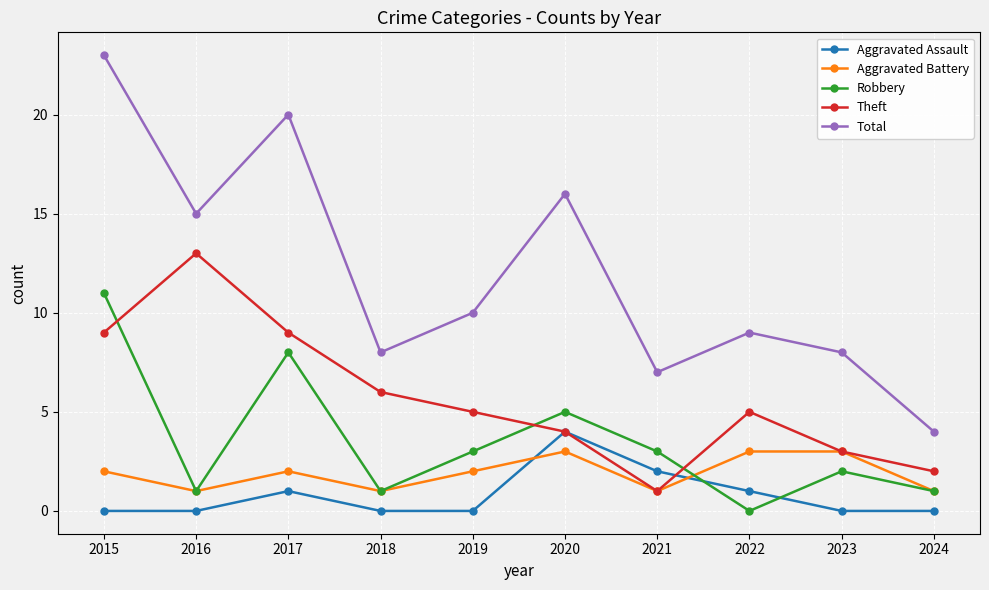

Where is the first local minimum for Robbery?

2016